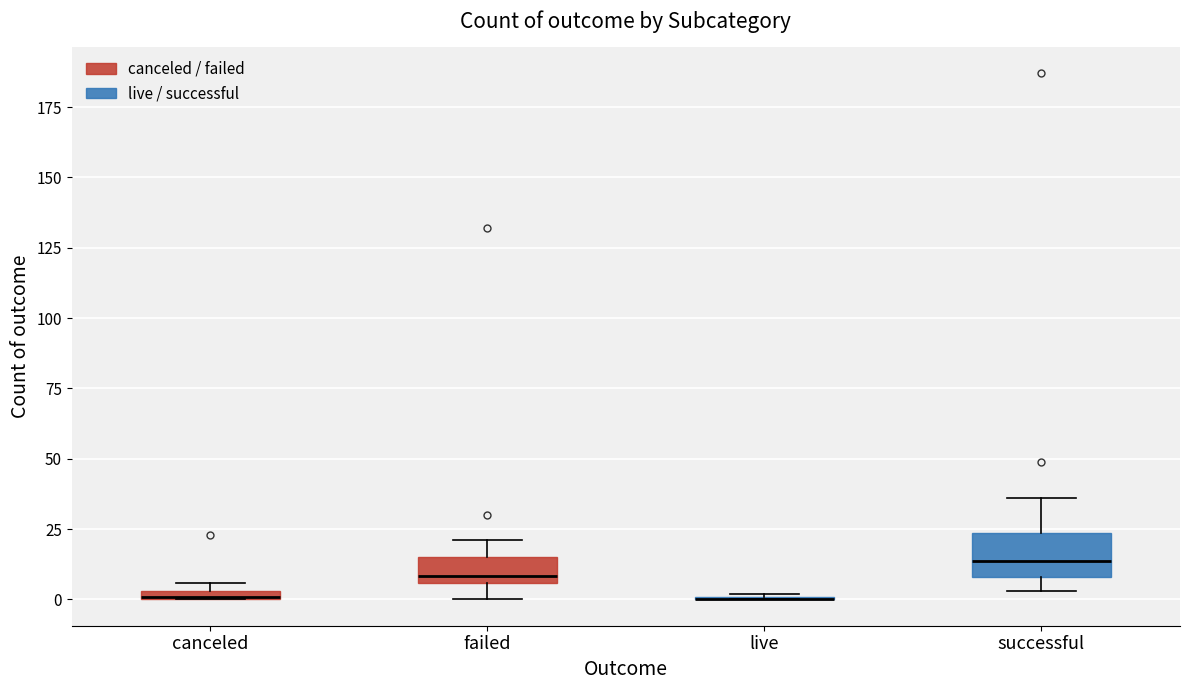

Where is the upper edge of the box for failed on the y-axis? The values are not printed on the chart, so give them approximately, as read against the axis.

15